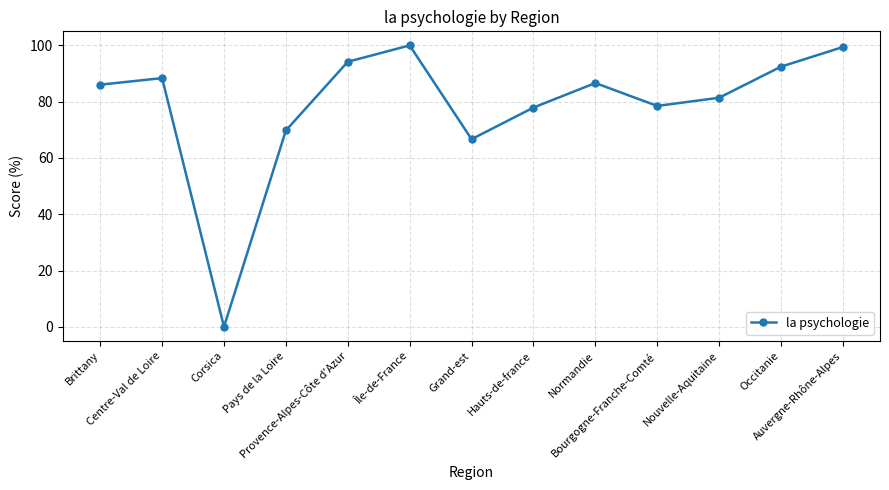

Which label corresponds to the smallest value in the chart?

Corsica